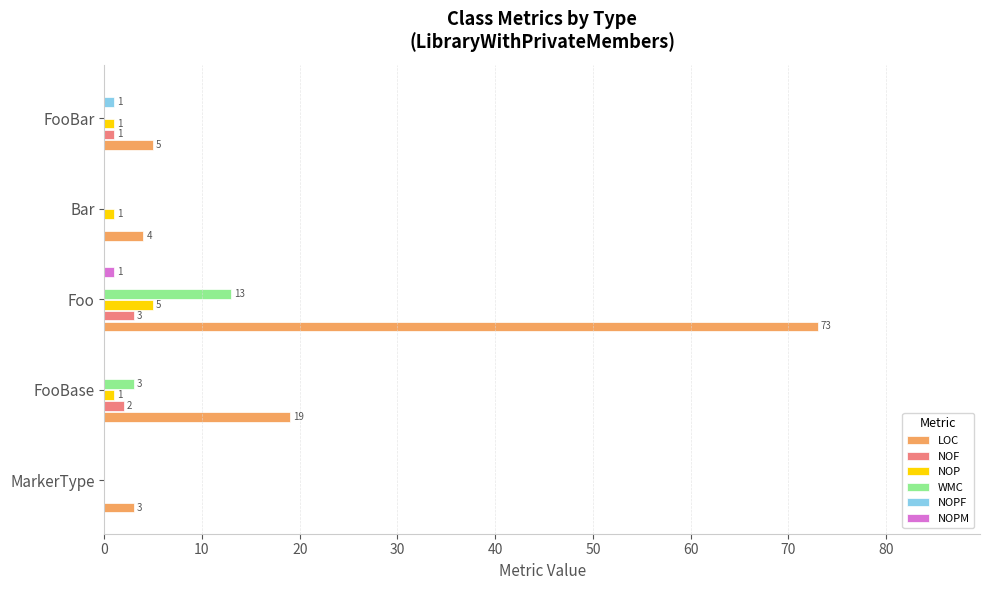

What is the sum of all NOP values?

8